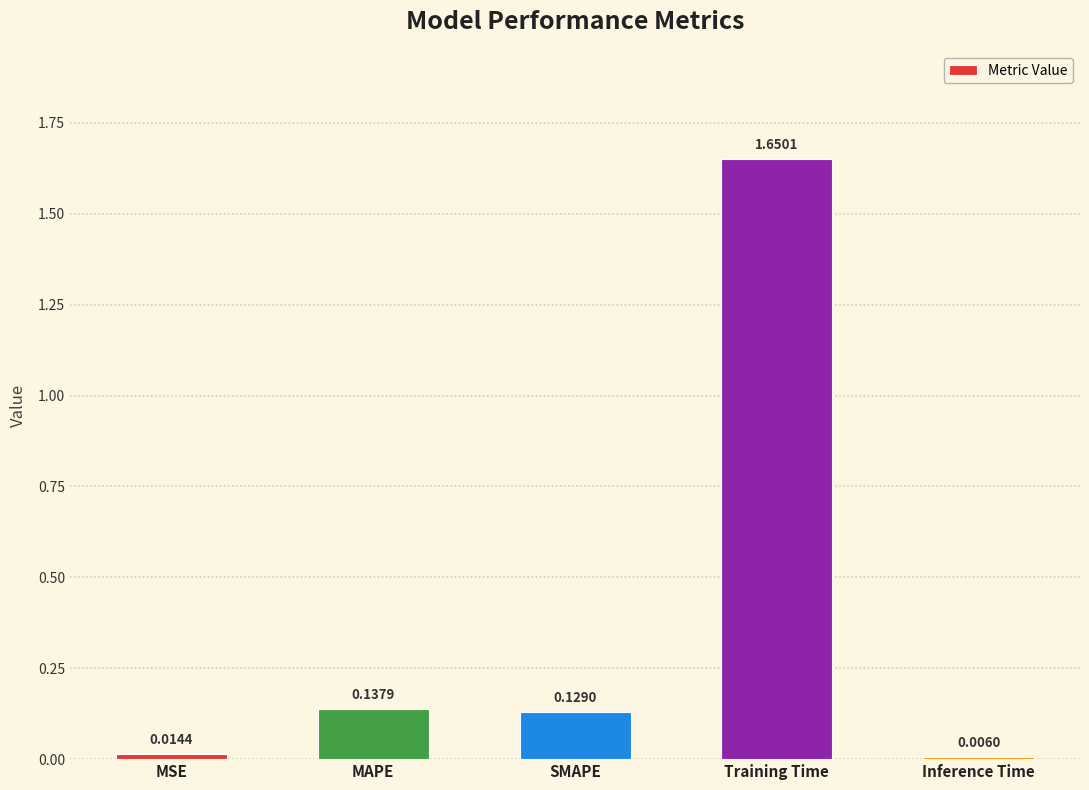

How many data points does each series have?

5